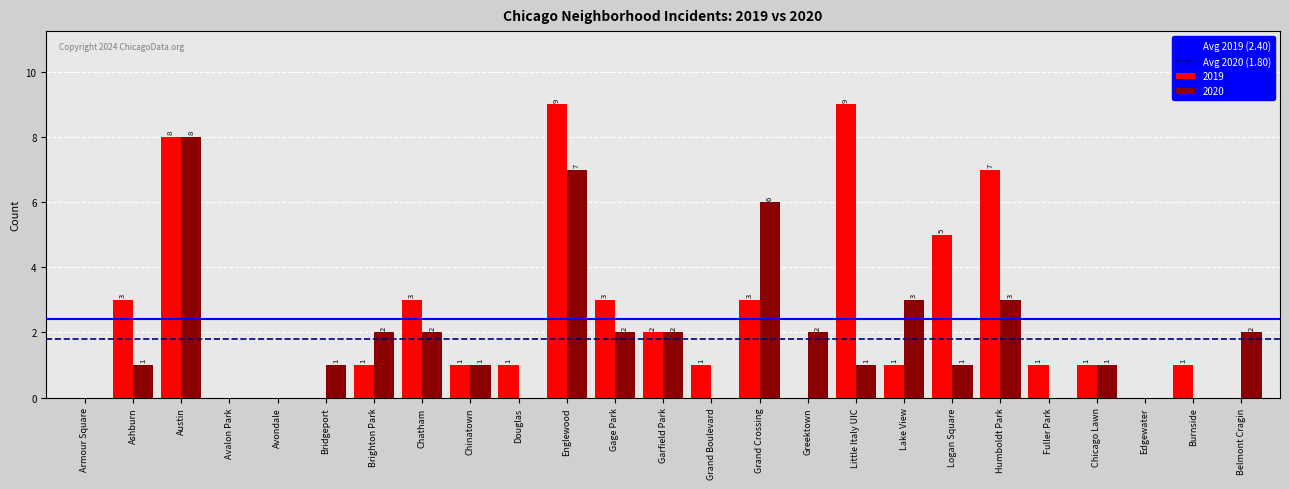

What is the maximum value for 2019?

9